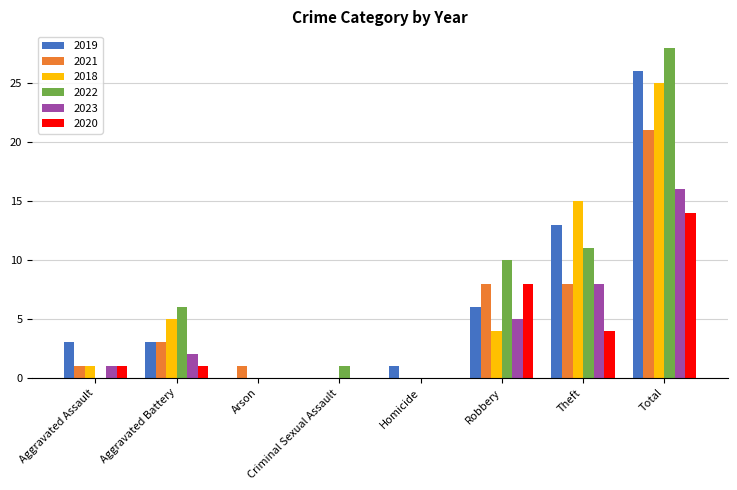

Reading left to right, extract all data points from this chart.

2019: 3	3	0	0	1	6	13	26
2021: 1	3	1	0	0	8	8	21
2018: 1	5	0	0	0	4	15	25
2022: 0	6	0	1	0	10	11	28
2023: 1	2	0	0	0	5	8	16
2020: 1	1	0	0	0	8	4	14